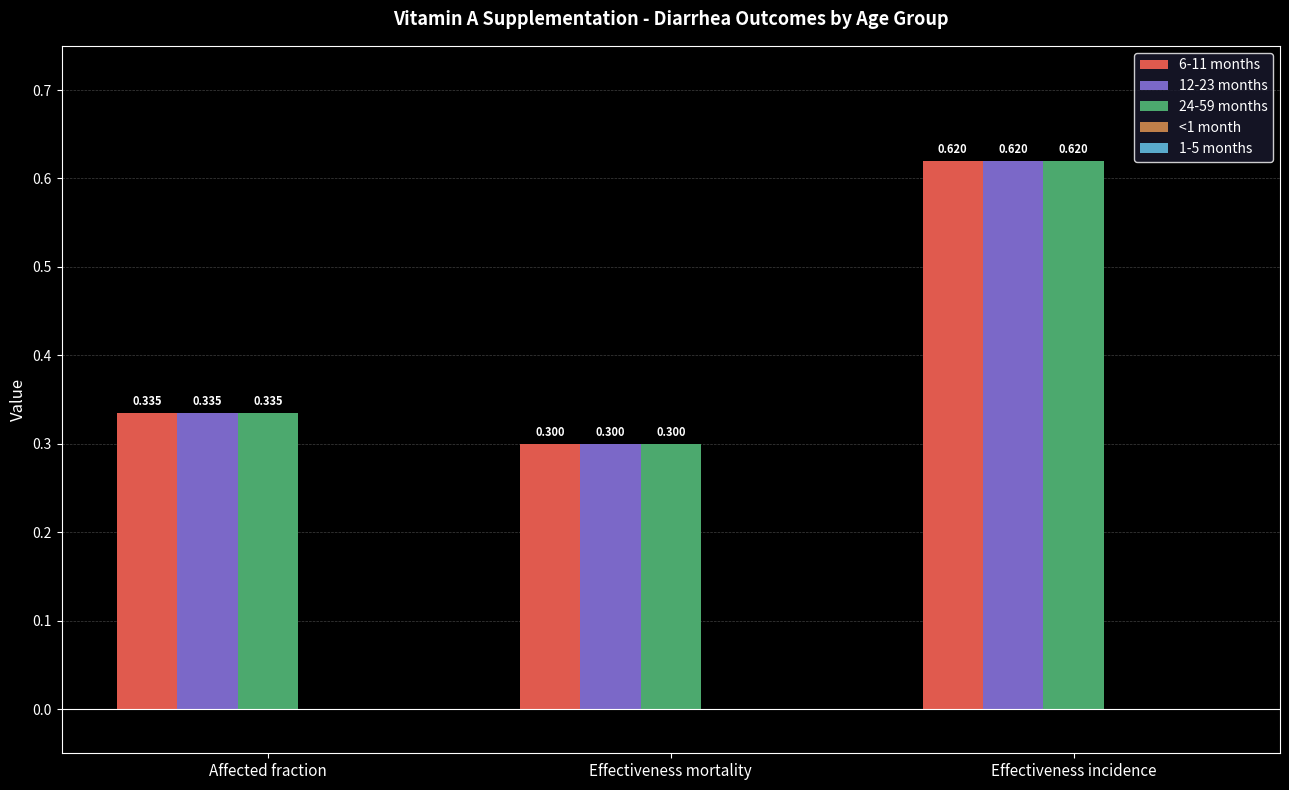

How many 24-59 months values are between 0 and 1?

3